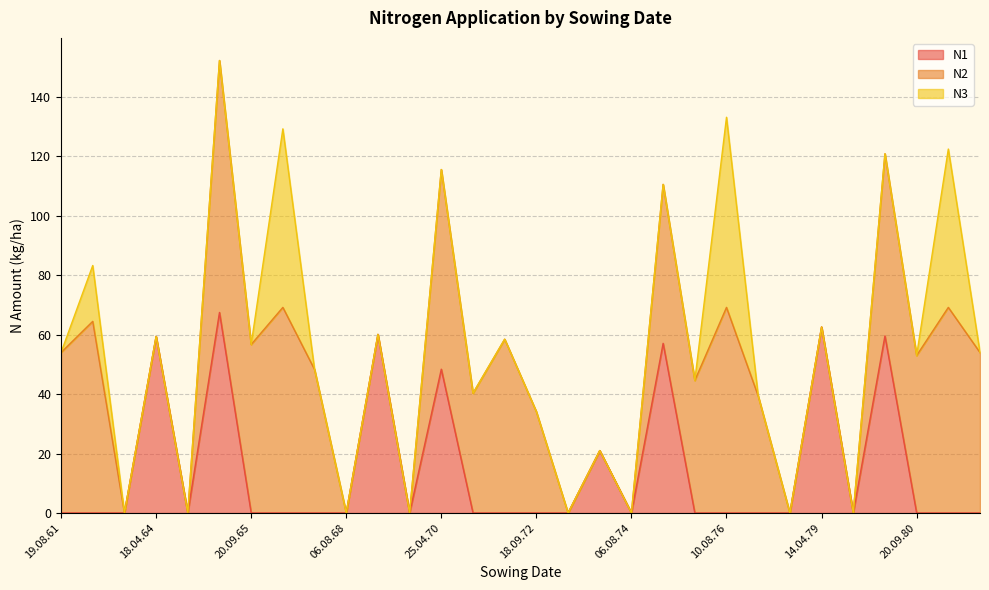

Reading right to left, list all the values displayed in this chart.

N1: 0.0	0.0	0.0	59.6	0.0	62.6	0.0	0.0	0.0	0.0	57.1	0.0	21.0	0.0	0.0	0.0	0.0	48.4	0.0	60.1	0.0	0.0	0.0	0.0	67.5	0.0	59.4	0.0	0.0	0.0
N2: 54.0	69.2	53.0	61.3	0.0	0.0	0.0	39.4	69.2	44.6	53.5	0.0	0.0	0.0	34.1	58.5	40.3	67.2	0.0	0.0	0.0	48.3	69.2	56.7	84.8	0.0	0.0	0.0	64.5	54.0
N3: 0.0	53.3	0.0	0.0	0.0	0.0	0.0	0.0	64.0	0.0	0.0	0.0	0.0	0.0	0.0	0.0	0.0	0.0	0.0	0.0	0.0	0.0	60.1	0.0	0.0	0.0	0.0	0.0	18.8	0.0